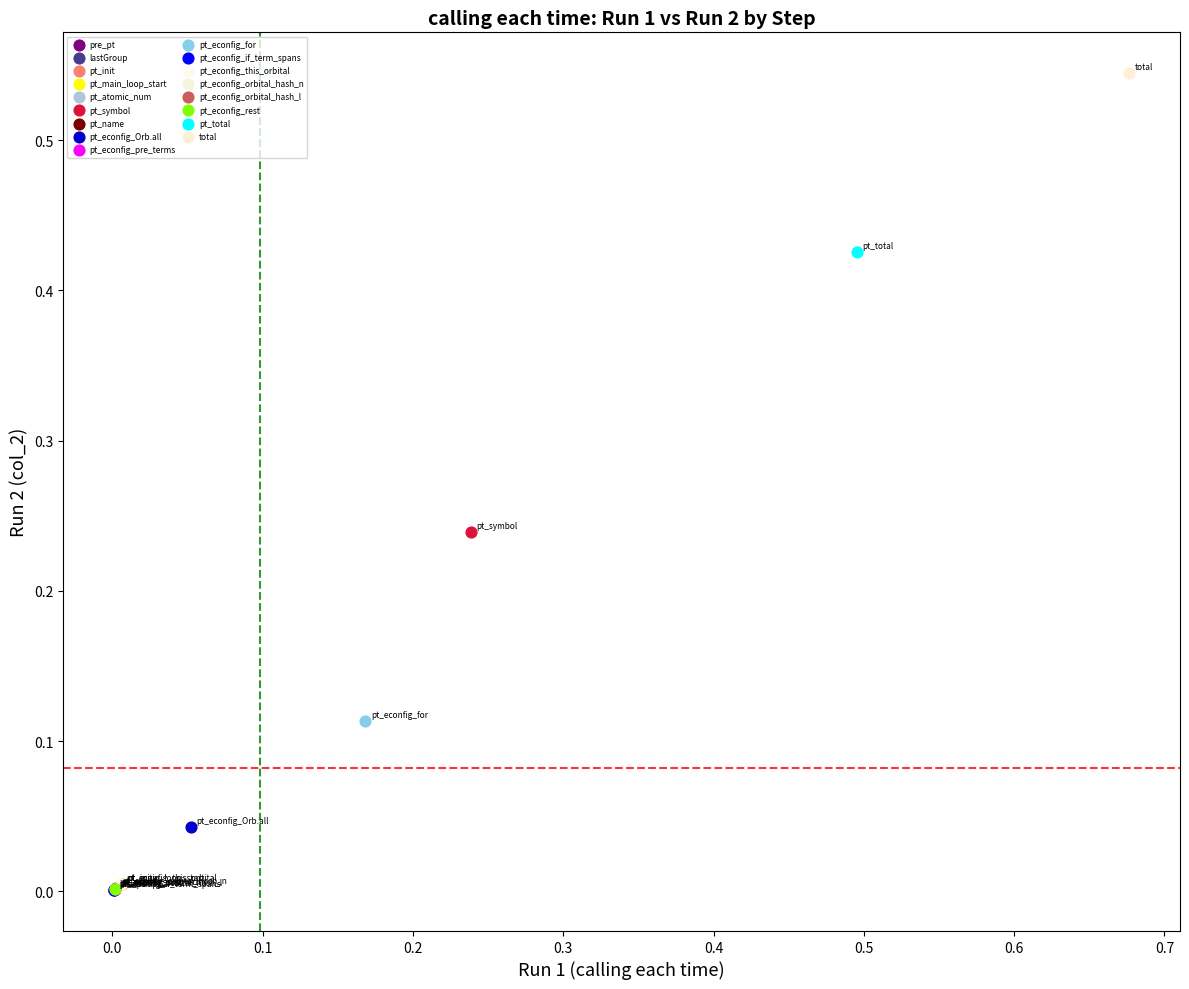

Which series reaches the maximum Y coordinate?

total